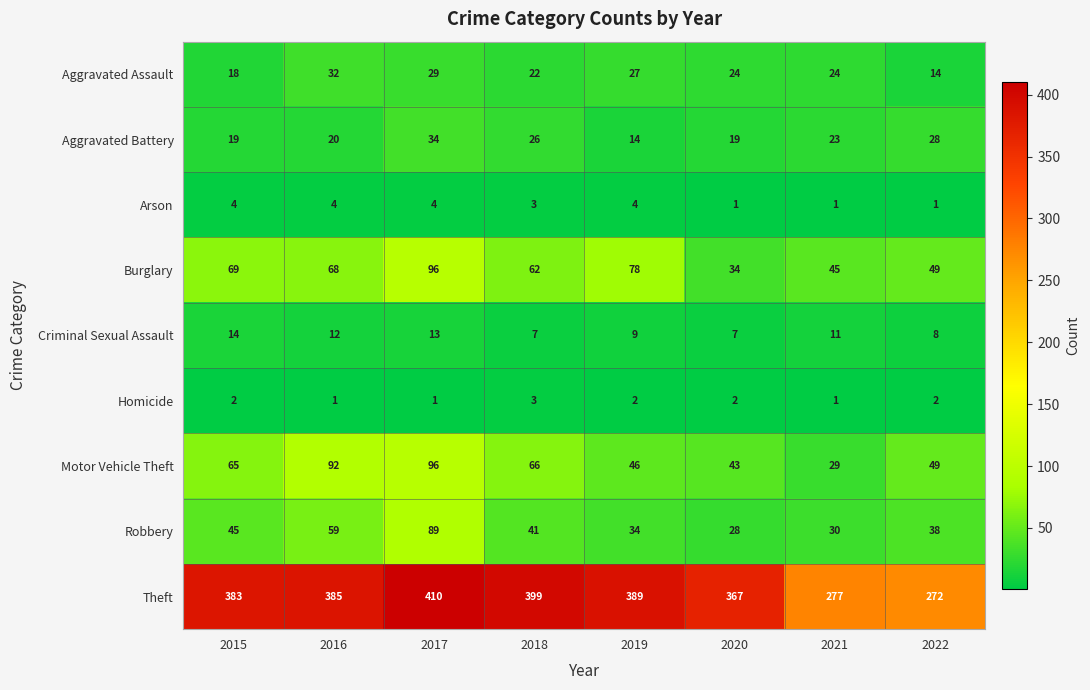

Which series has the largest total across all categories?

Theft